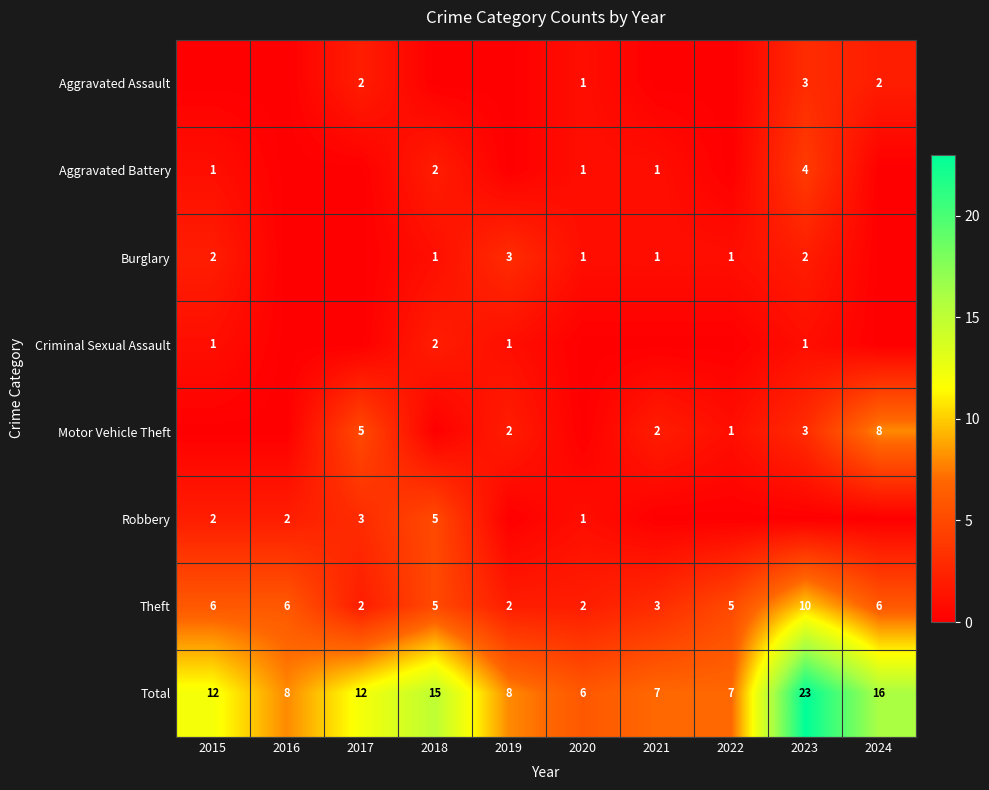

Which label corresponds to the smallest value in the chart?

2015